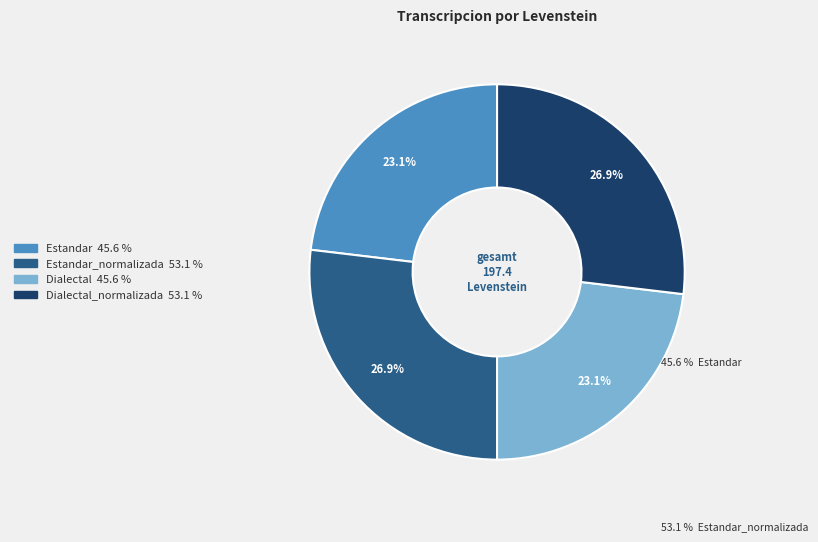

Is there any slice that represents more than half of the pie?

No